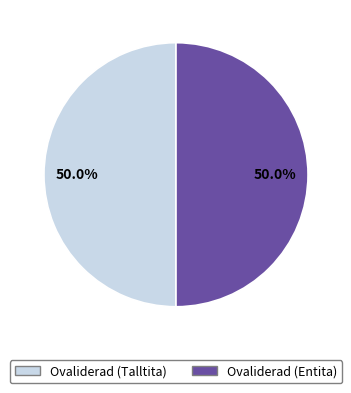

Combined, what portion of the pie is Ovaliderad (Entita) and Ovaliderad (Talltita)?

100.0%